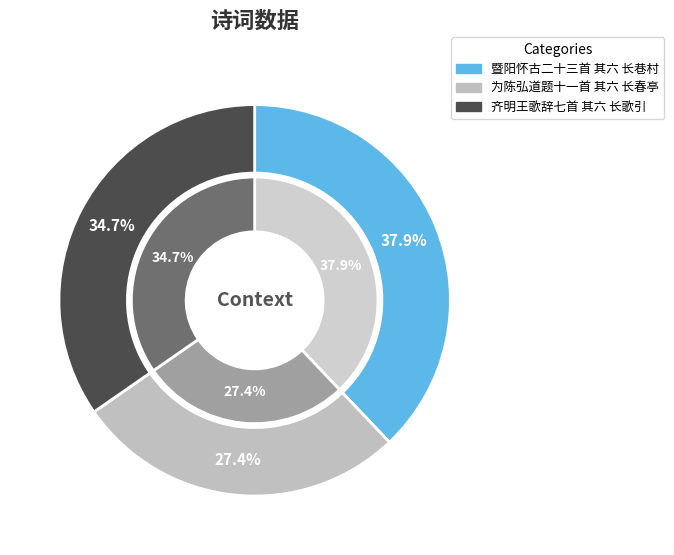

What is the ratio of the value at 暨阳怀古二十三首 其六 长巷村 to the value at 齐明王歌辞七首 其六 长歌引?

1.1